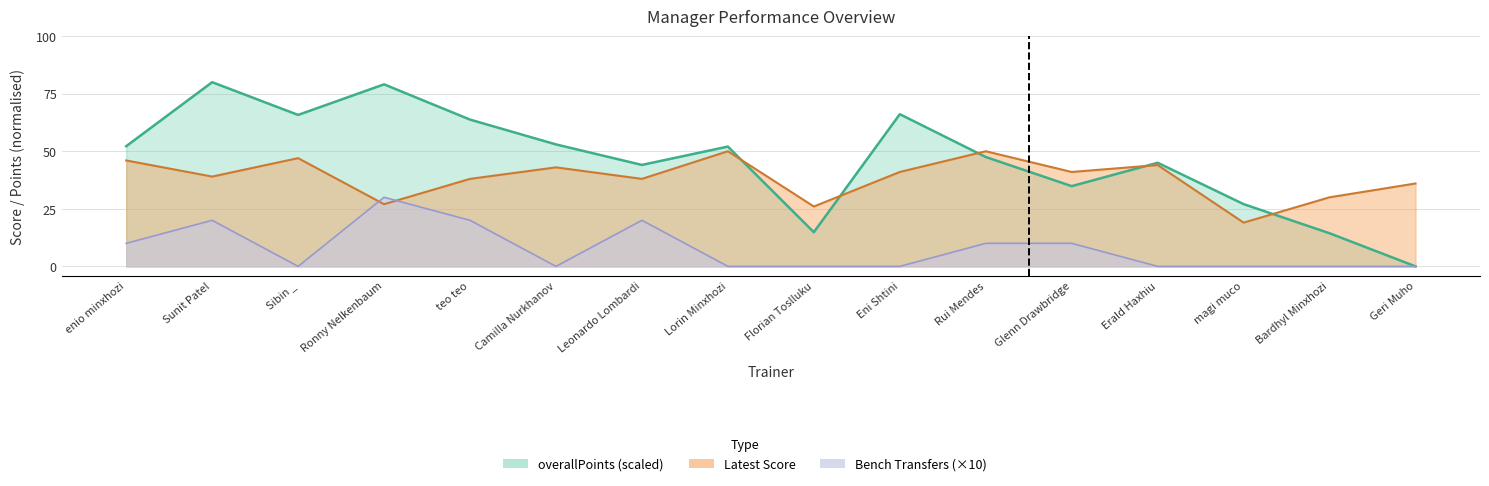

List the labels in order of overallPoints value, largest first.

Sunit Patel, Ronny Nelkenbaum, Eni Shtini, Sibin _, teo teo, Camilla Nurkhanov, enio minxhozi, Lorin Minxhozi, Rui Mendes, Erald Haxhiu, Leonardo Lombardi, Glenn Drawbridge, magi muco, Florian Toslluku, Bardhyl Minxhozi, Geri Muho